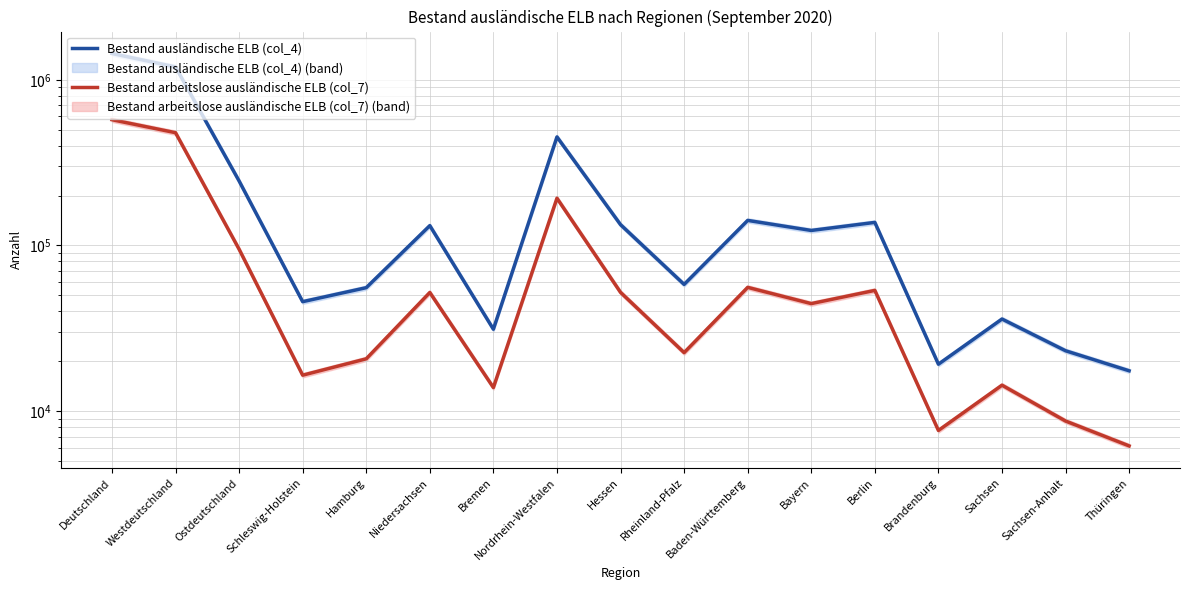

True or false: Bestand ausländische ELB (col_4) and Bestand arbeitslose ausländische ELB (col_7) cross at least once.

False